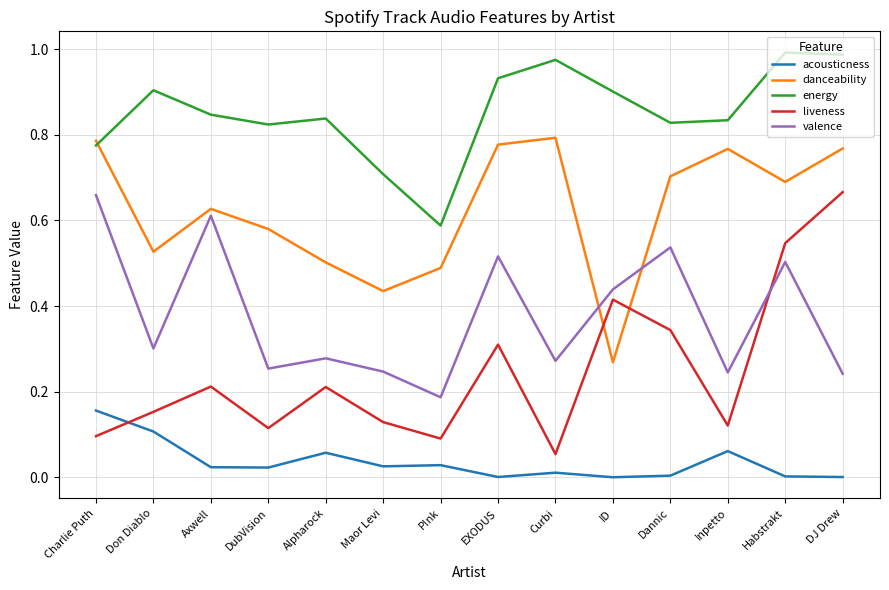

True or false: valence and acousticness intersect in this chart.

False